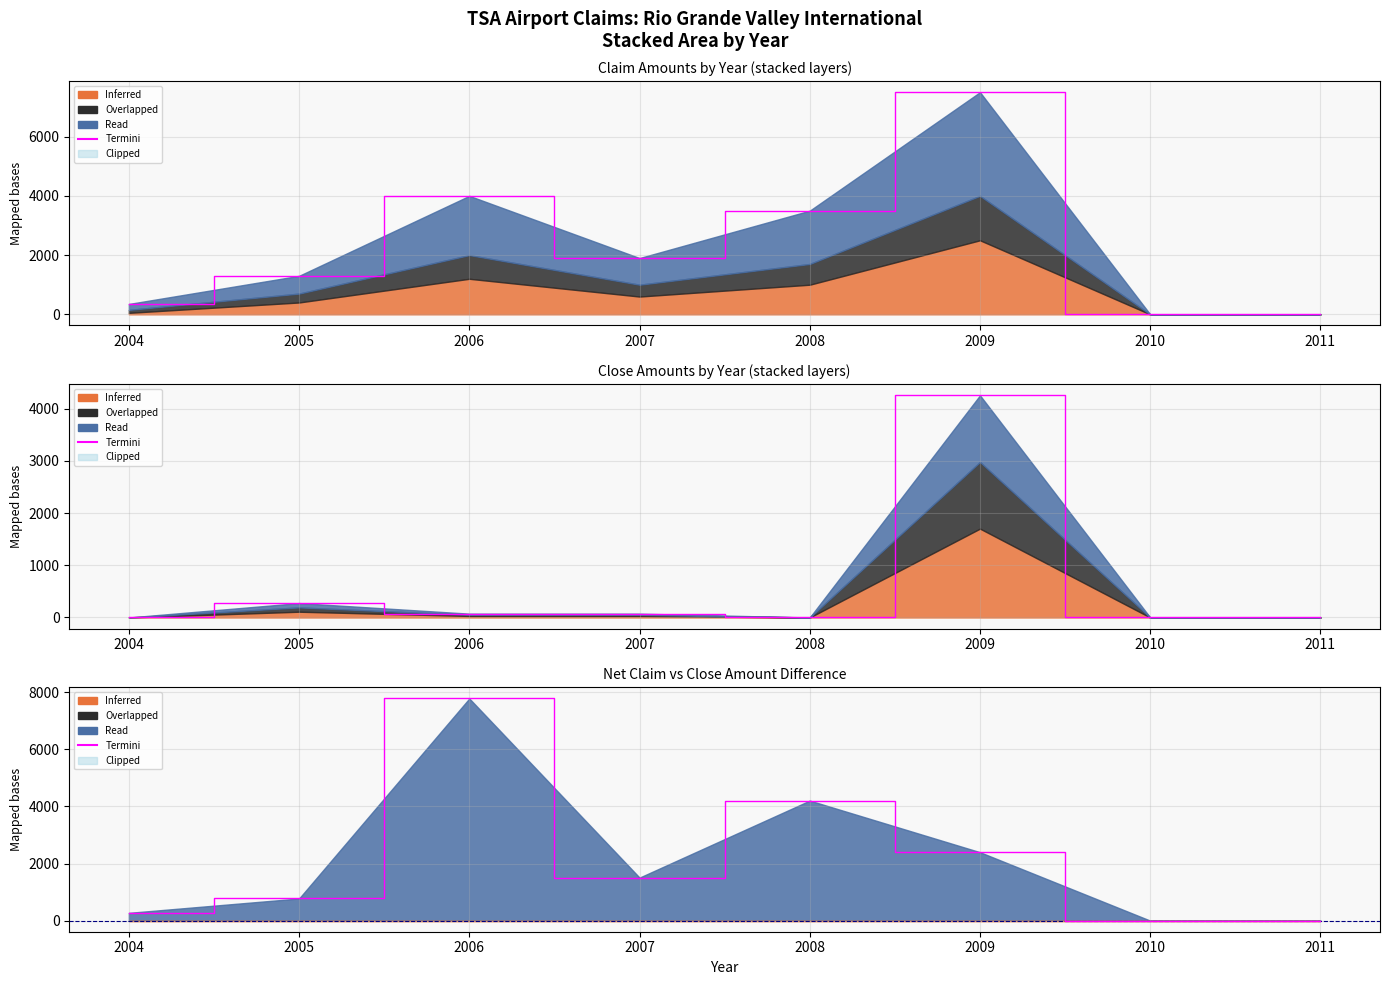

What is the value of the 5th point from the left?

4204.8